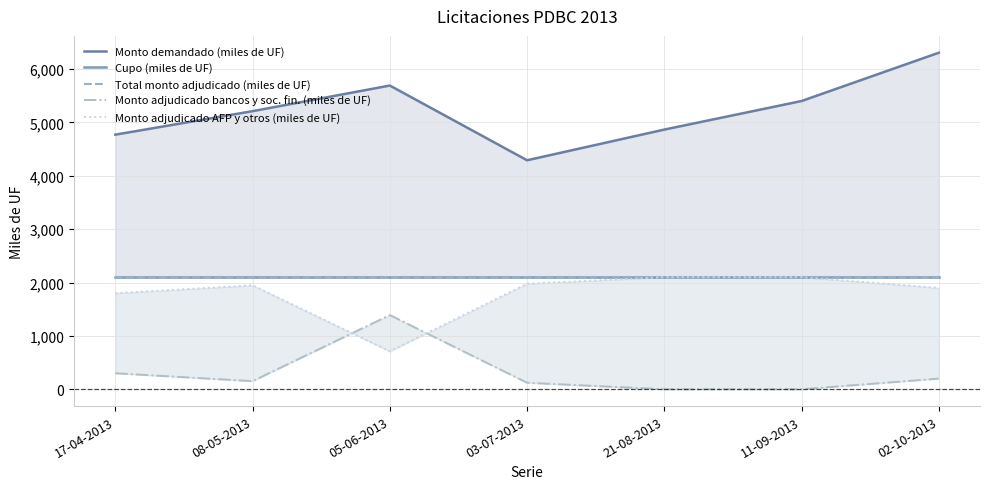

What is the value of the Monto adjudicado AFP y otros (miles de UF) point at the 5th from the left?

2100